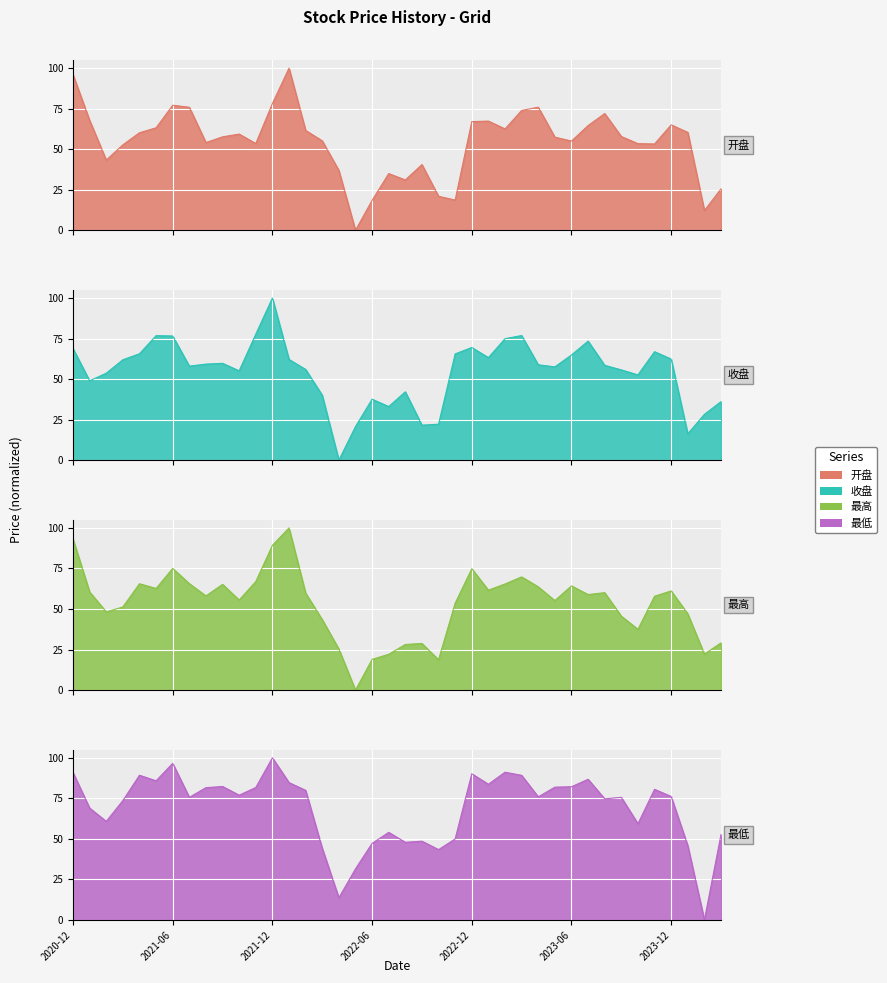

Where do 最低 and 收盘 first cross each other?

22 and 23